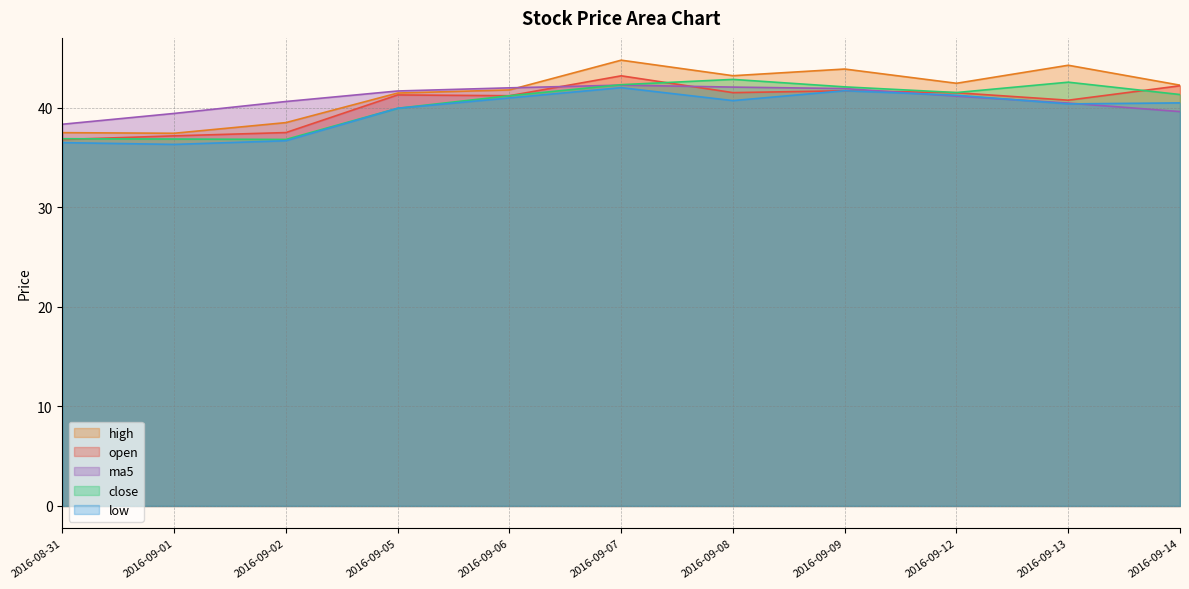

What is the difference between the maximum and minimum values in the ma5 series?

3.9